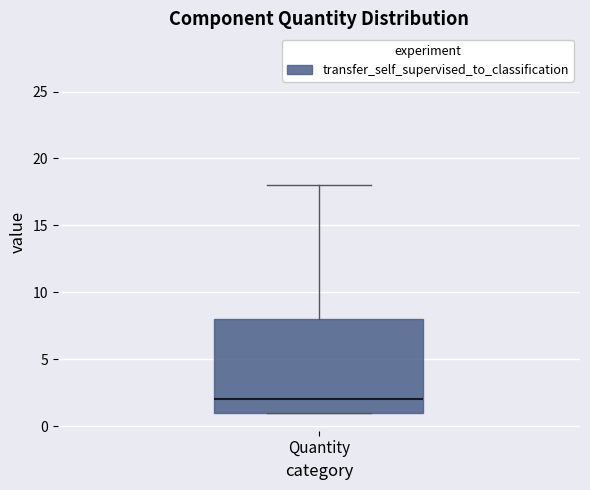

Where does the median line of the box for Quantity sit on the y-axis? The values are not printed on the chart, so give them approximately, as read against the axis.

2